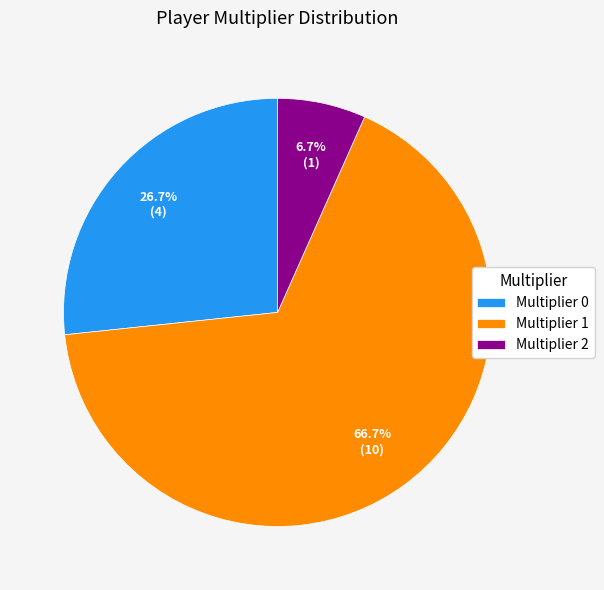

Is there any slice that represents more than half of the pie?

Yes